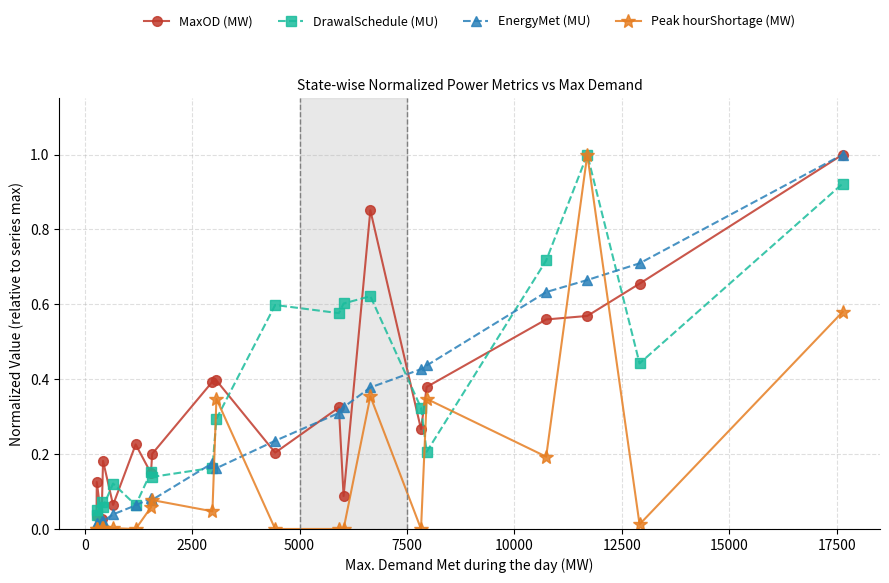

True or false: MaxOD (MW) has more than 2 points higher than both neighbors.

True